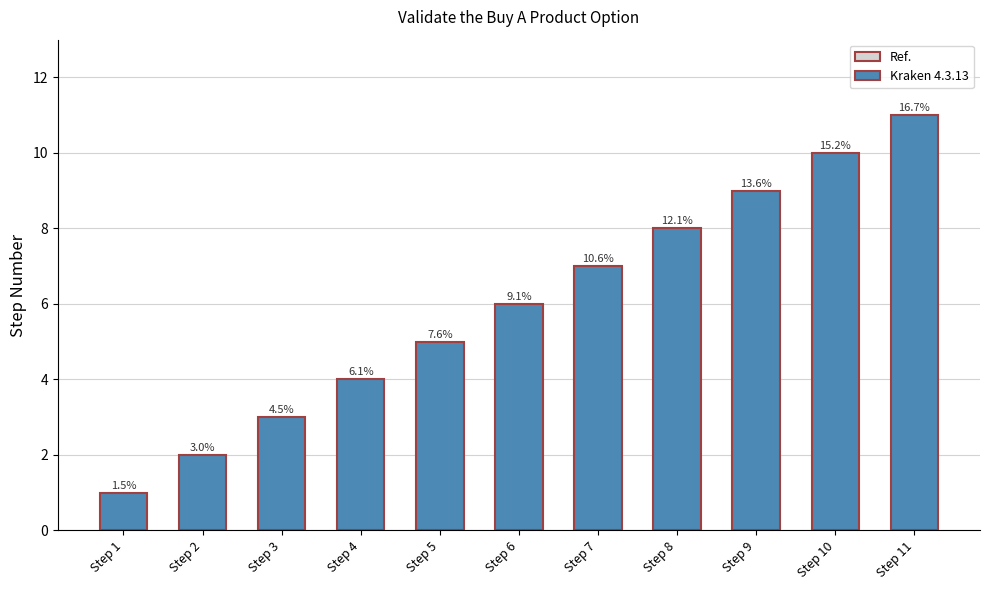

Does the chart contain any negative values?

No